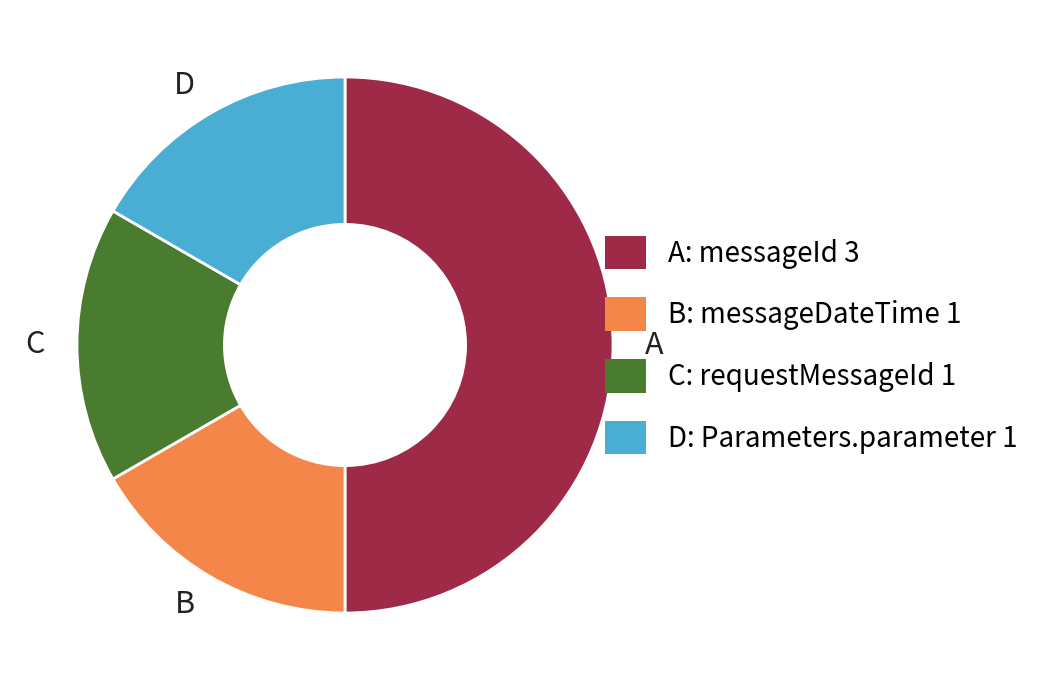

Is it true that B is 30% of the pie?

False